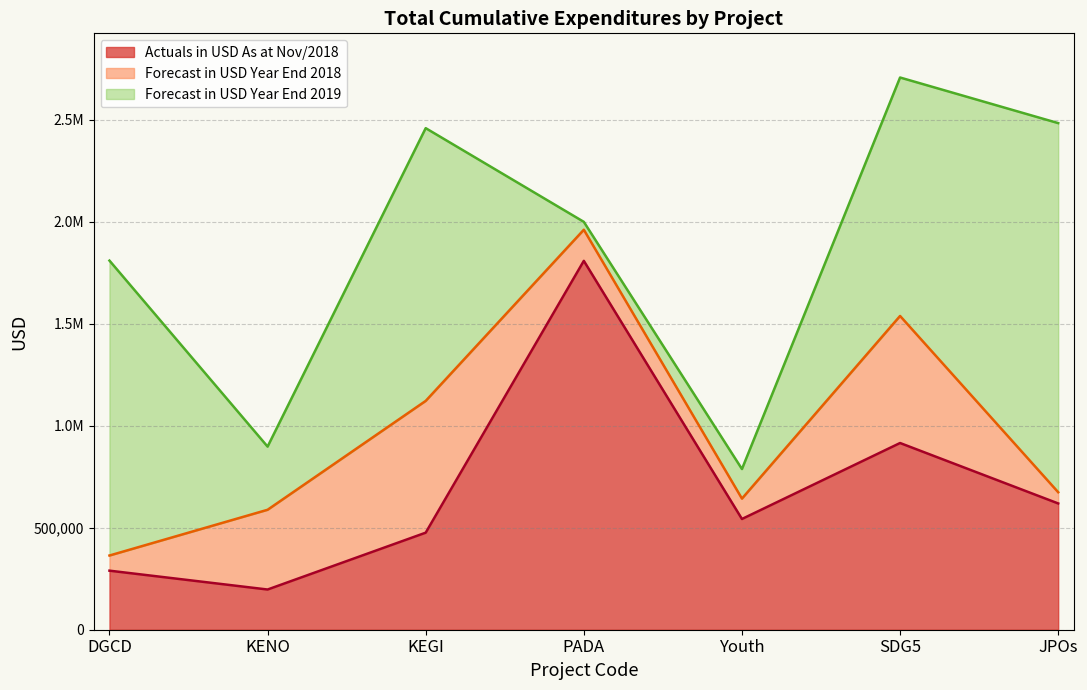

What is the sum of the Actuals in USD As at Nov/2018 values at DGCD and KENO?

486728.6